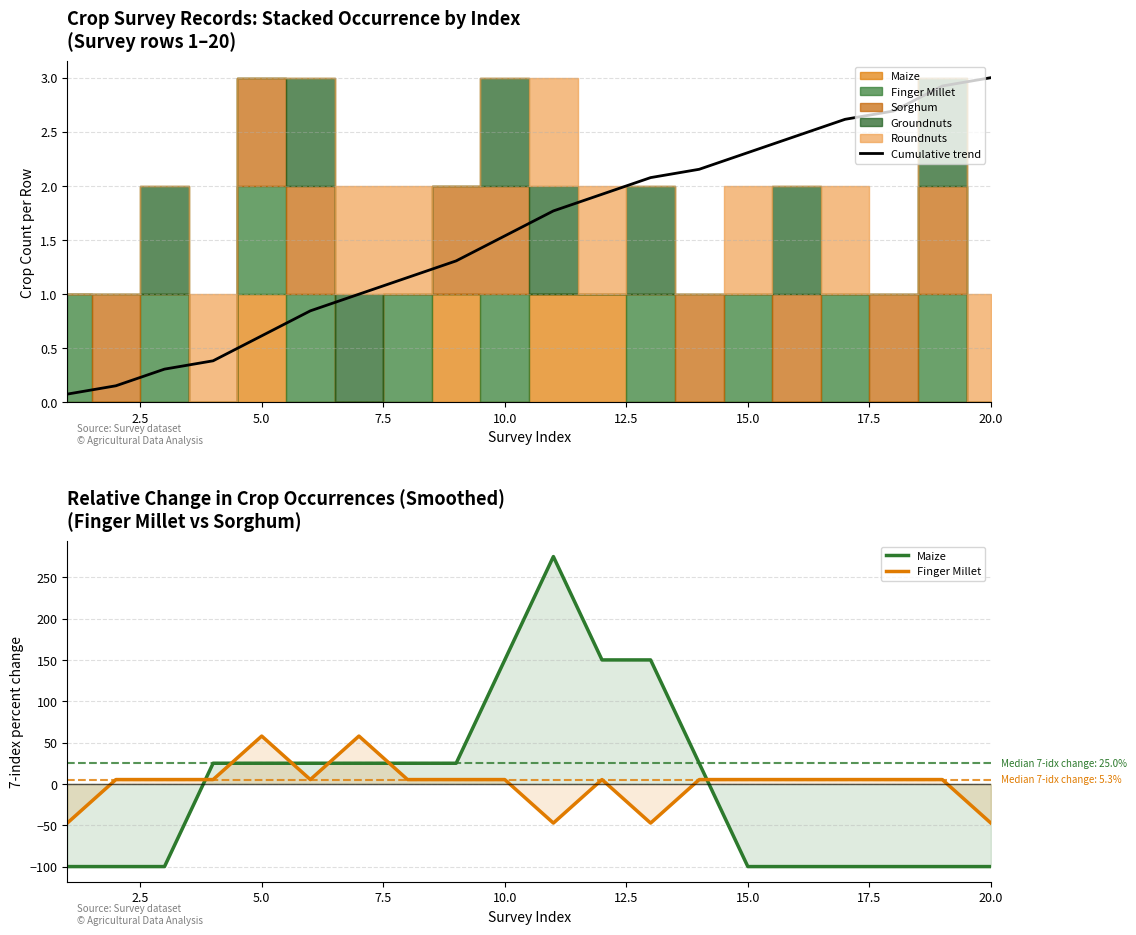

What is the highest value of the Cumulative trend series?

3.0